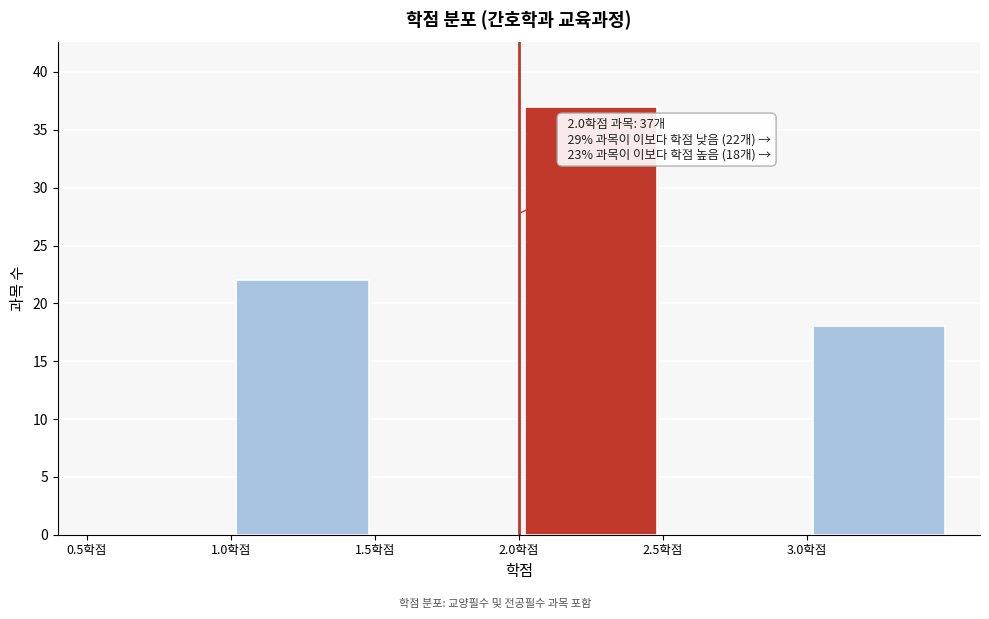

Which range on the x-axis has the tallest bar?

2.0 to 2.5